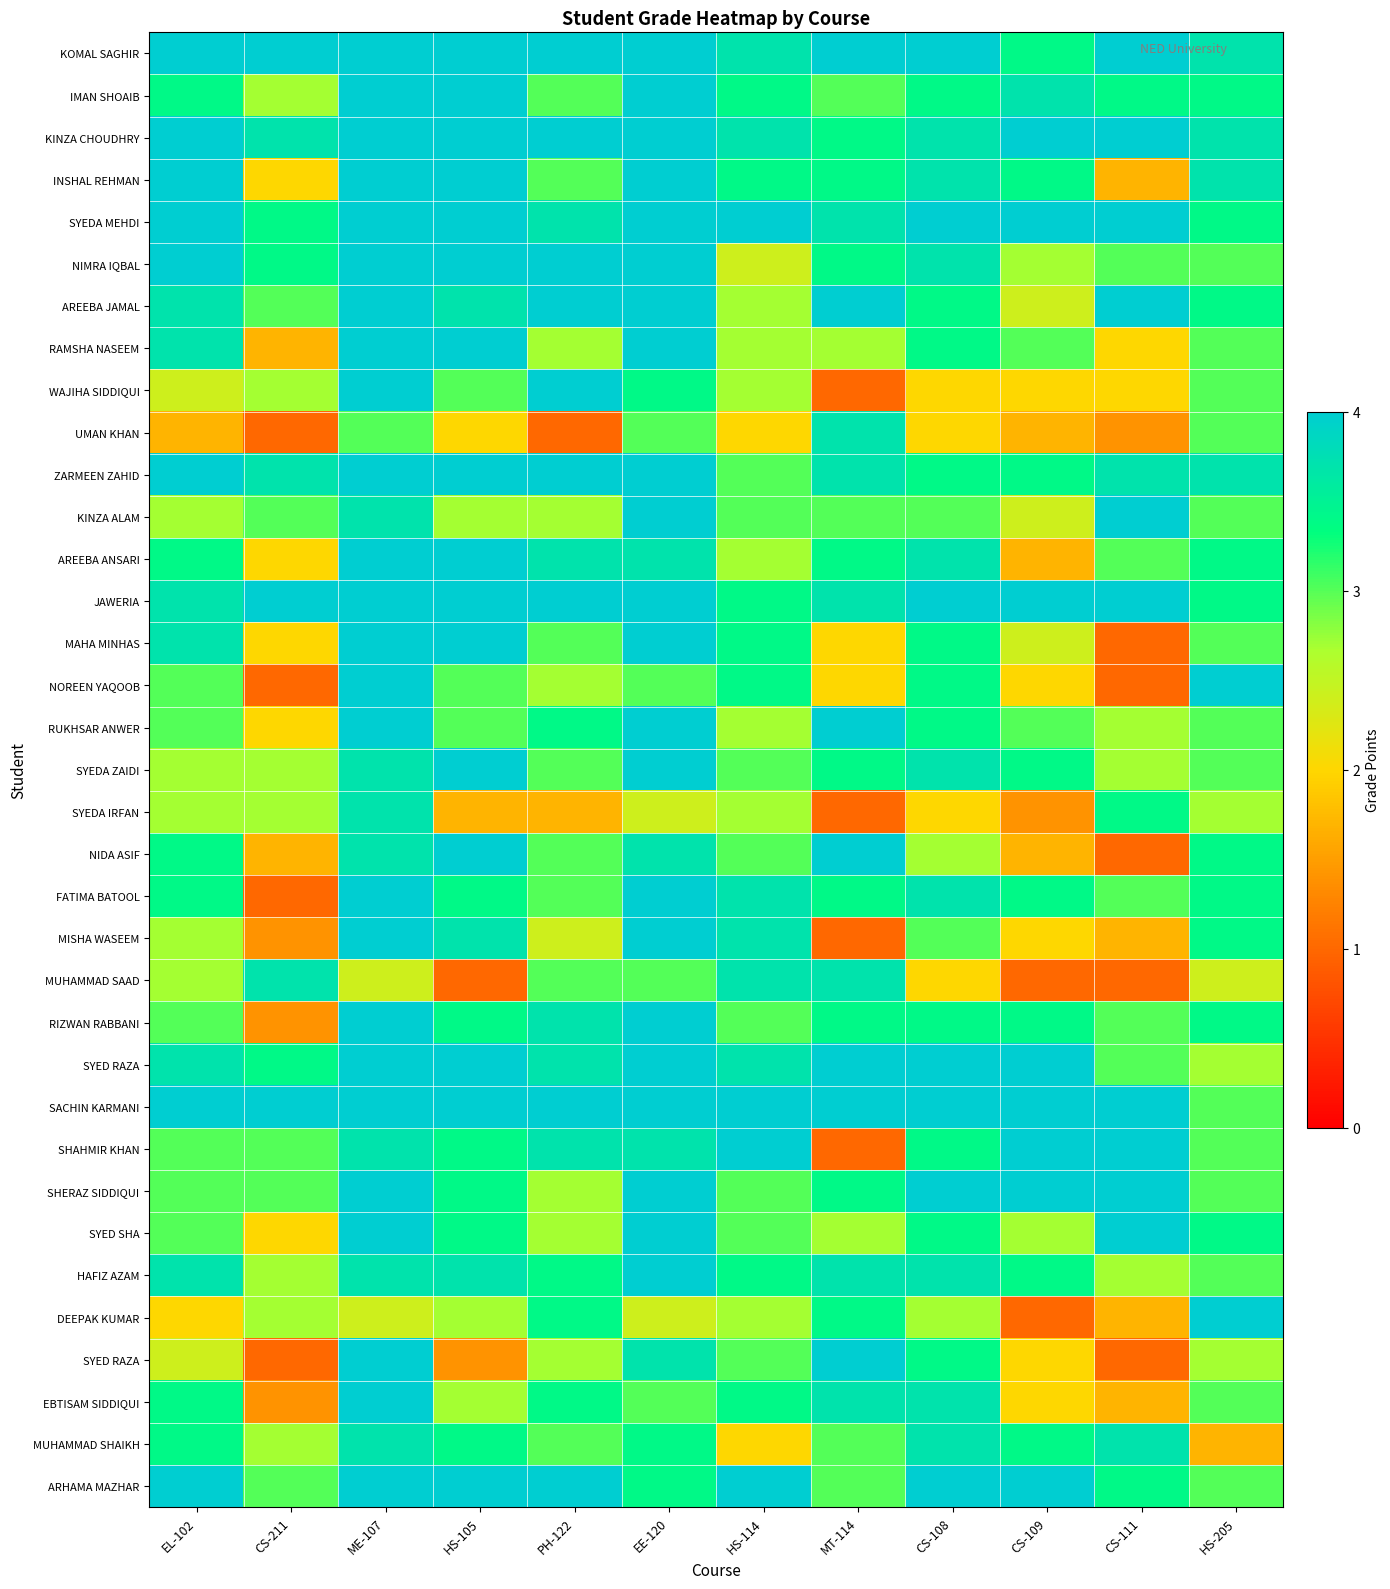

What is the greatest value displayed?

4.0